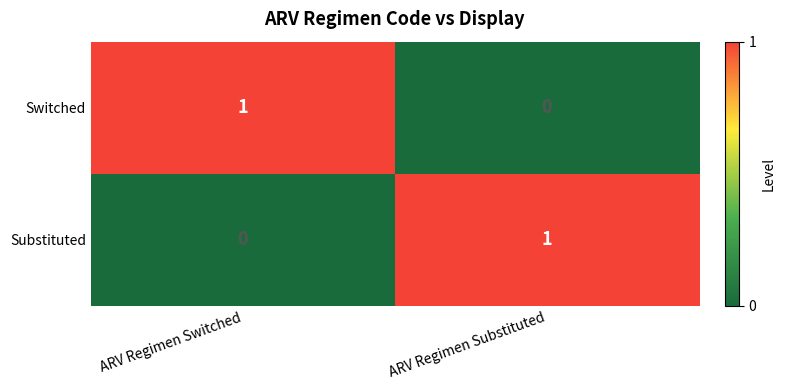

At which label does Substituted reach its minimum?

ARV Regimen Switched